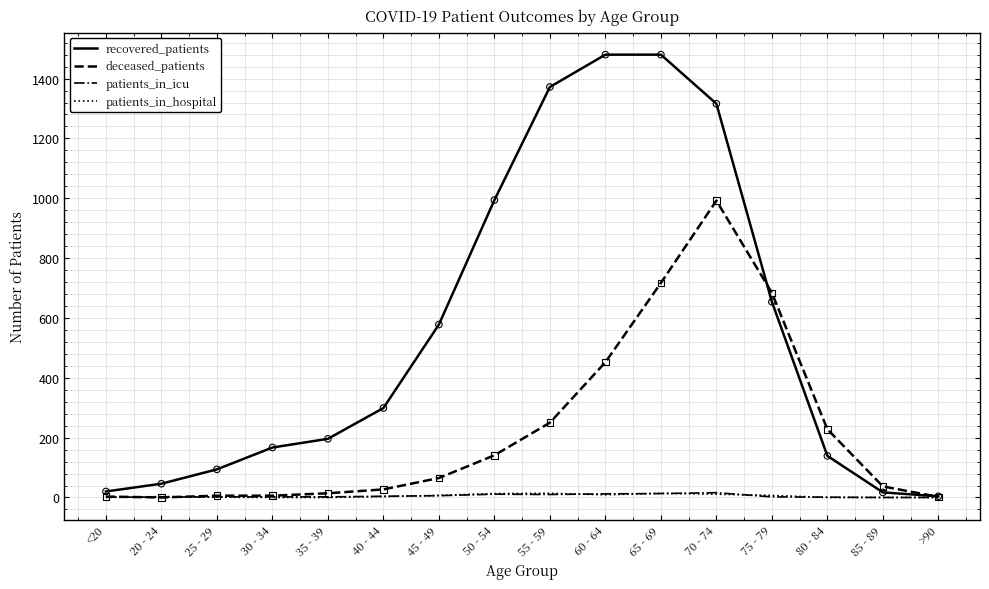

What are all the series names shown in the legend?

recovered_patients, deceased_patients, patients_in_icu, patients_in_hospital